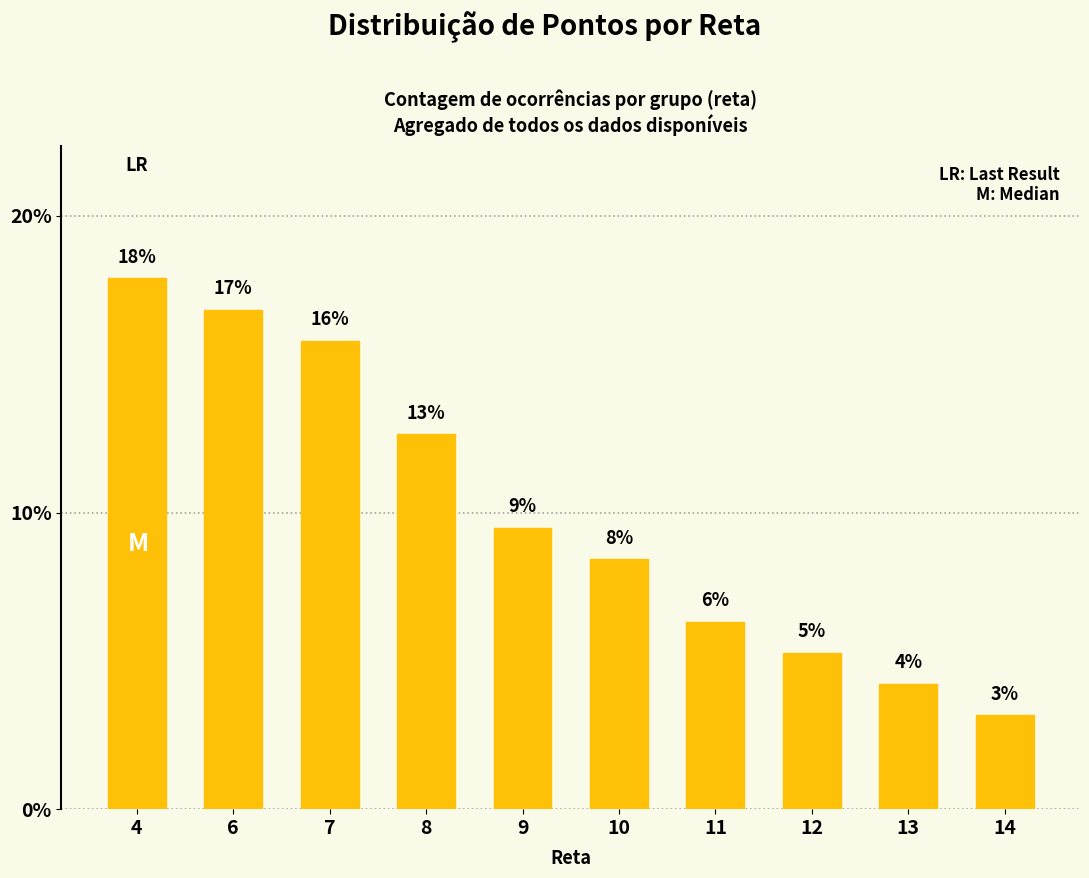

How many bars are there in total?

10